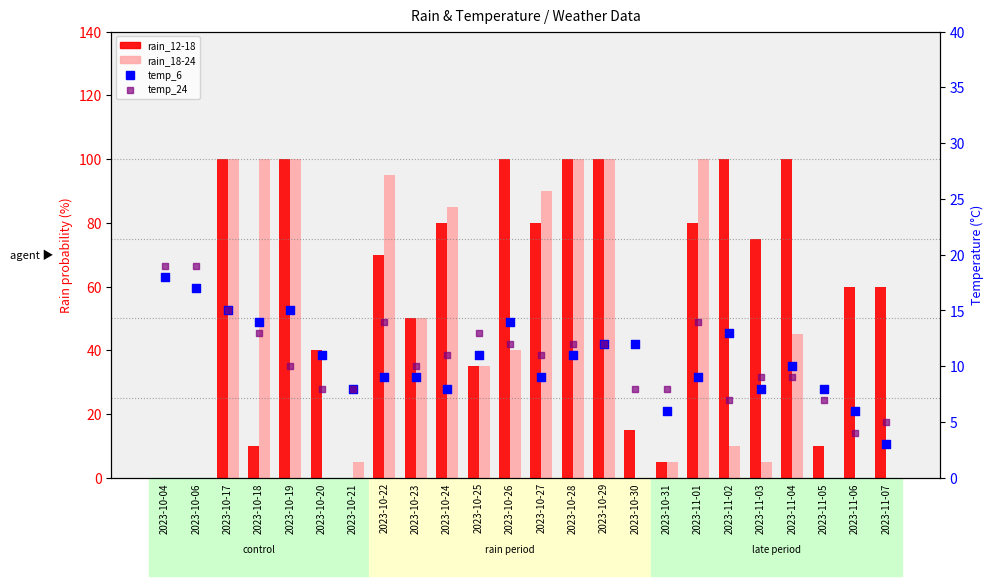

Which series has the largest total across all categories?

rain_12-18